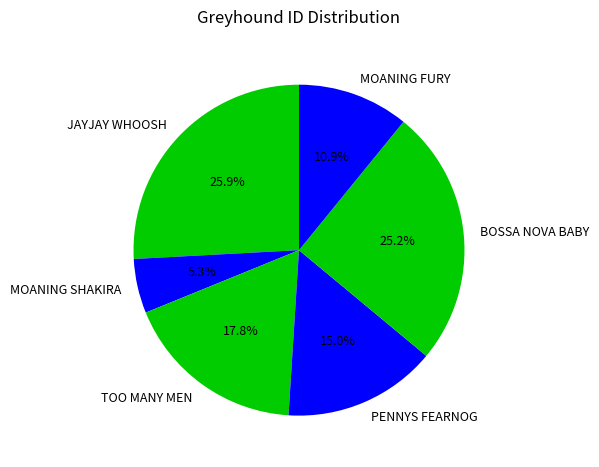

What percentage is NOT represented by JAYJAY WHOOSH?

74.1%